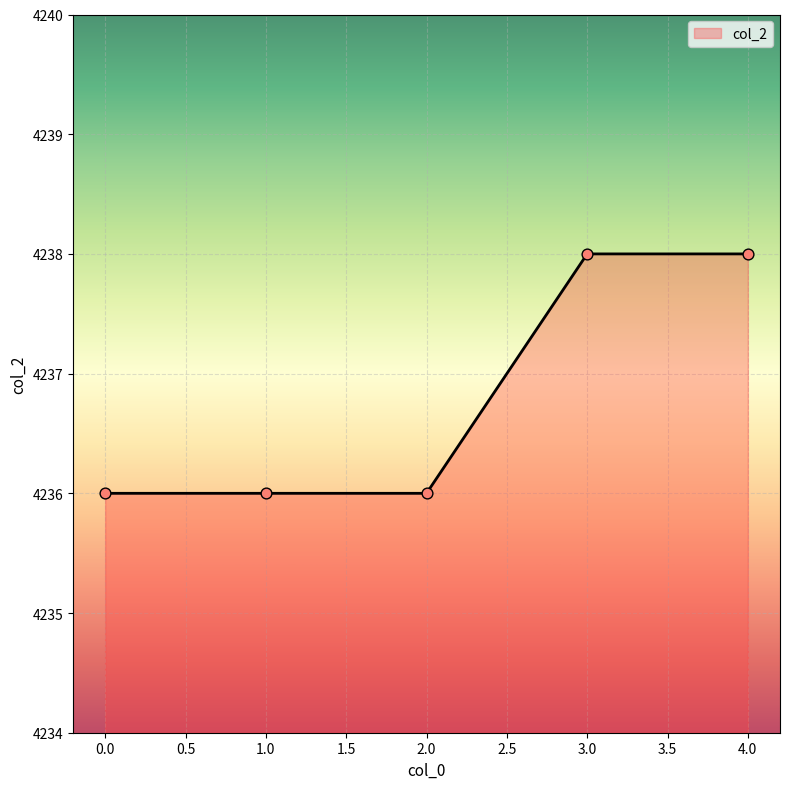

Approximately how many times larger is the value at 4.0 compared to 2.0?

1.0